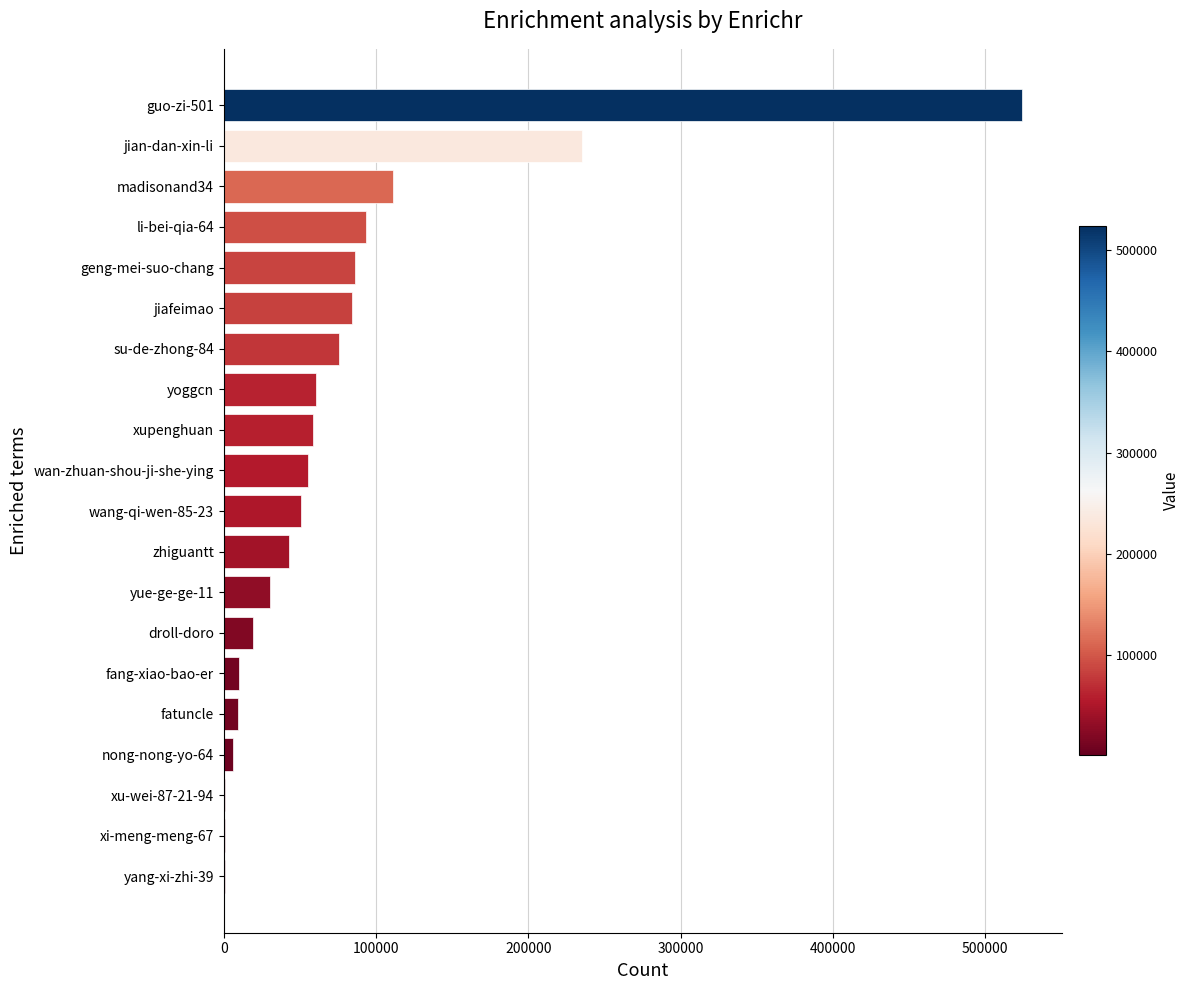

Which category has the highest value across all series?

guo-zi-501